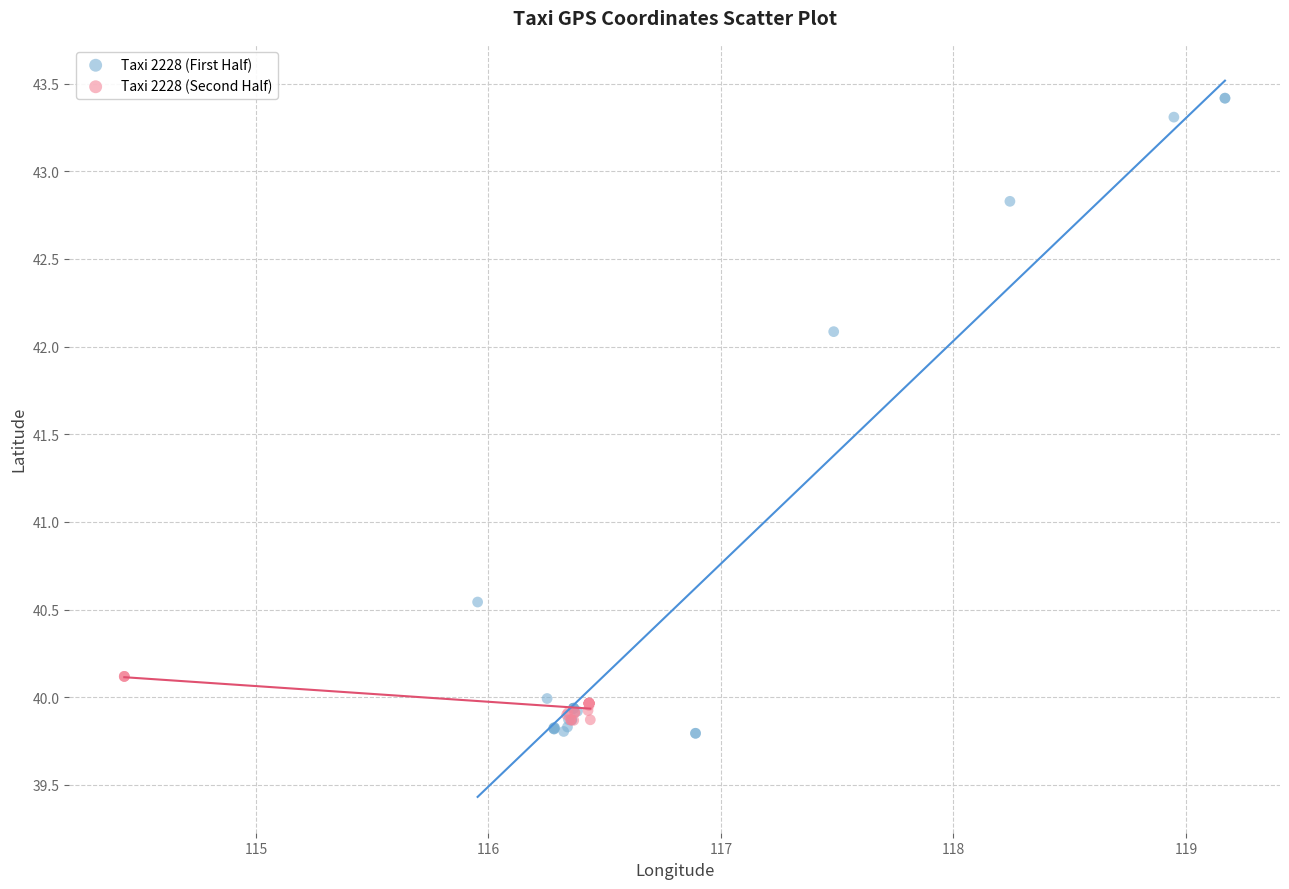

Which series has the largest Y range (max minus min)?

Taxi 2228 (First Half)